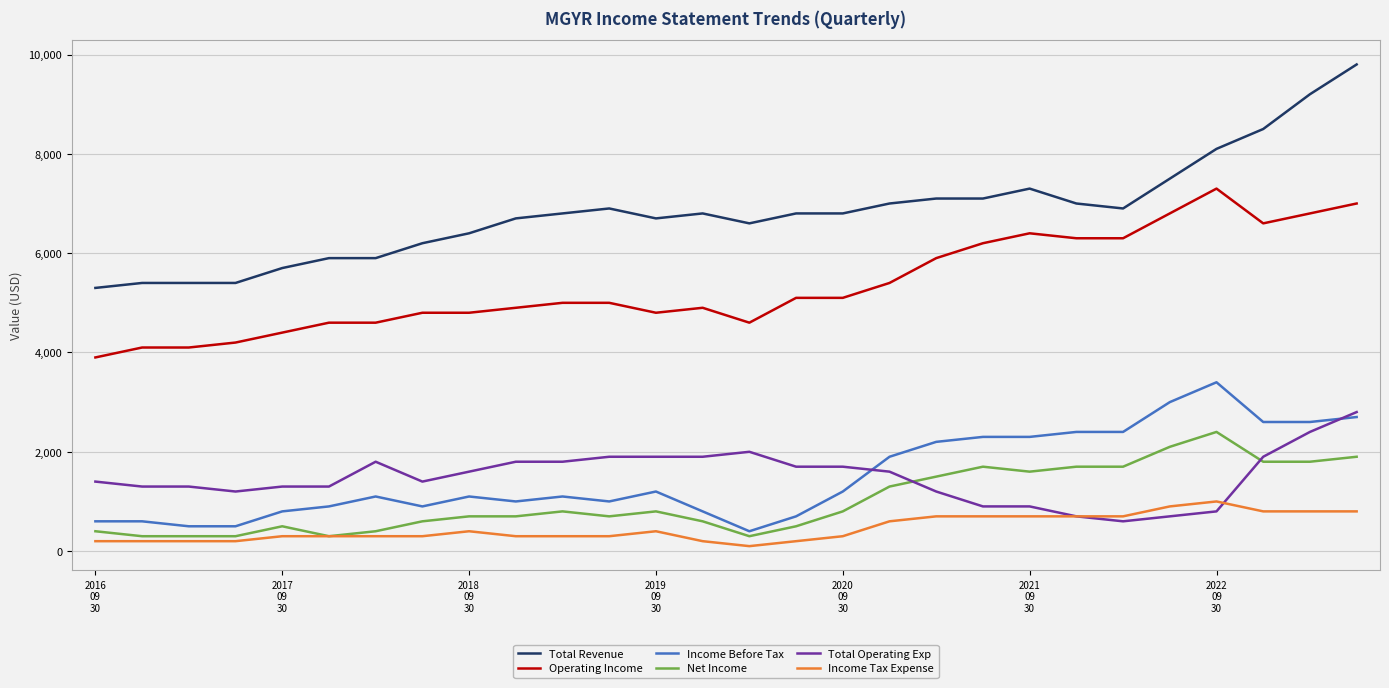

Which series has the largest total across all categories?

Total Revenue